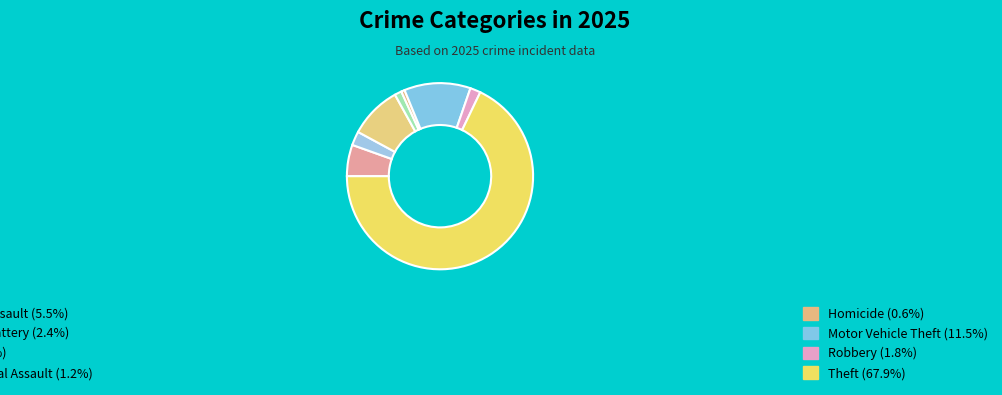

How many segments does this pie chart have?

8